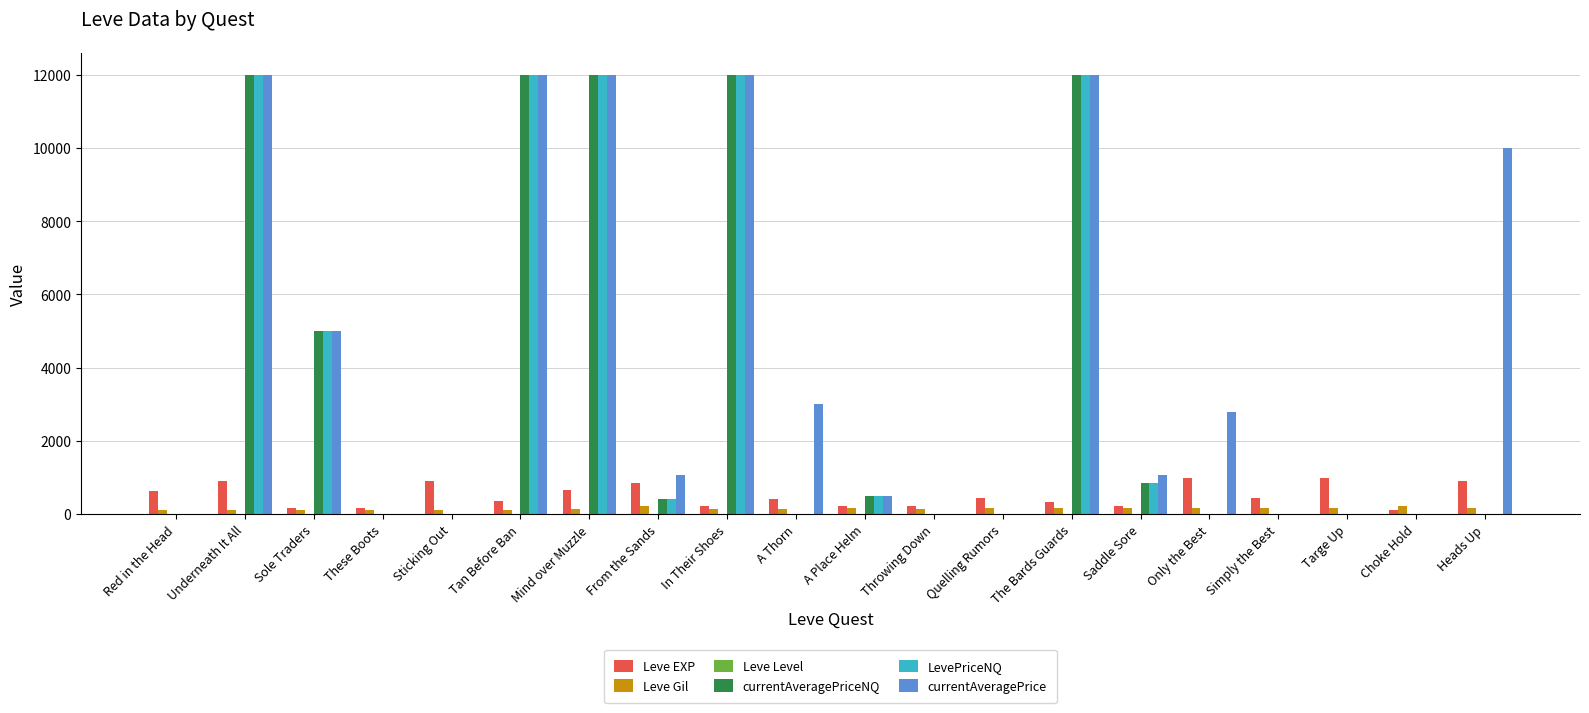

How many series are shown in this chart?

6